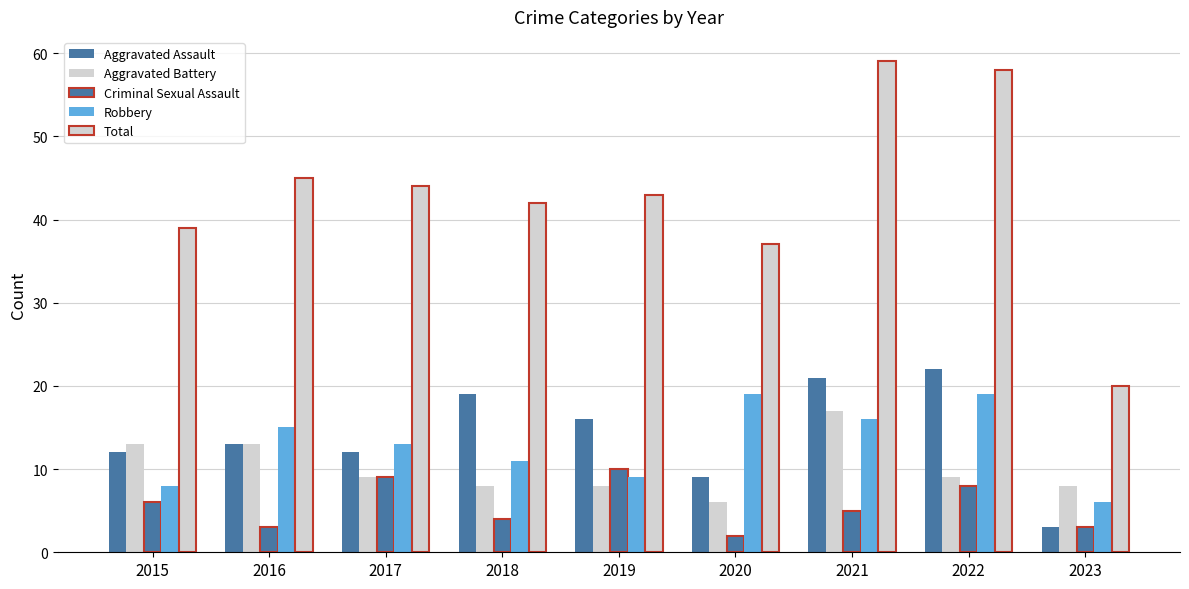

Are the bars grouped side by side (vs. stacked)?

Yes